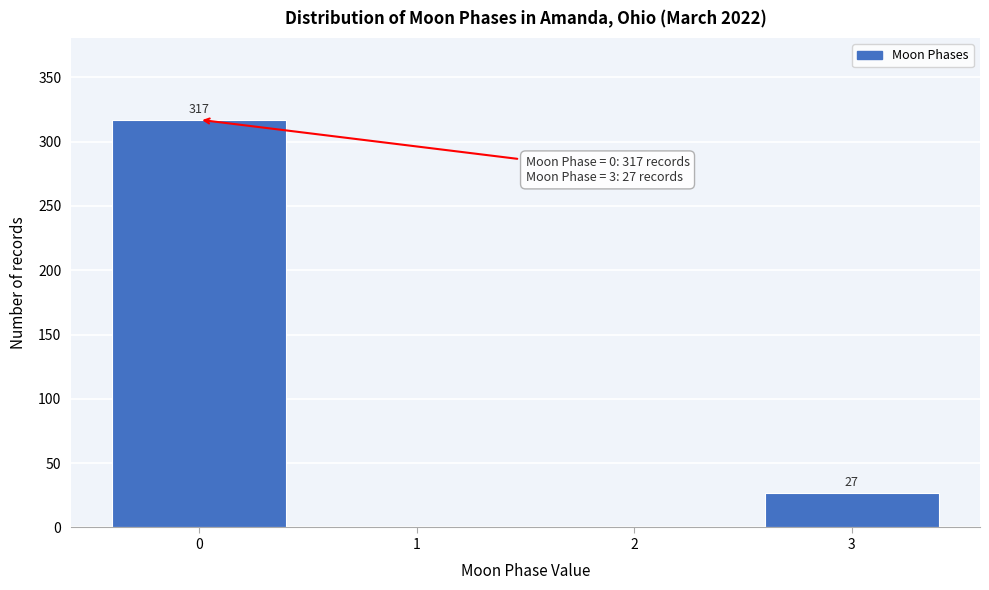

Reading left to right, extract all data points from this chart.

0=317	1=0	2=0	3=27